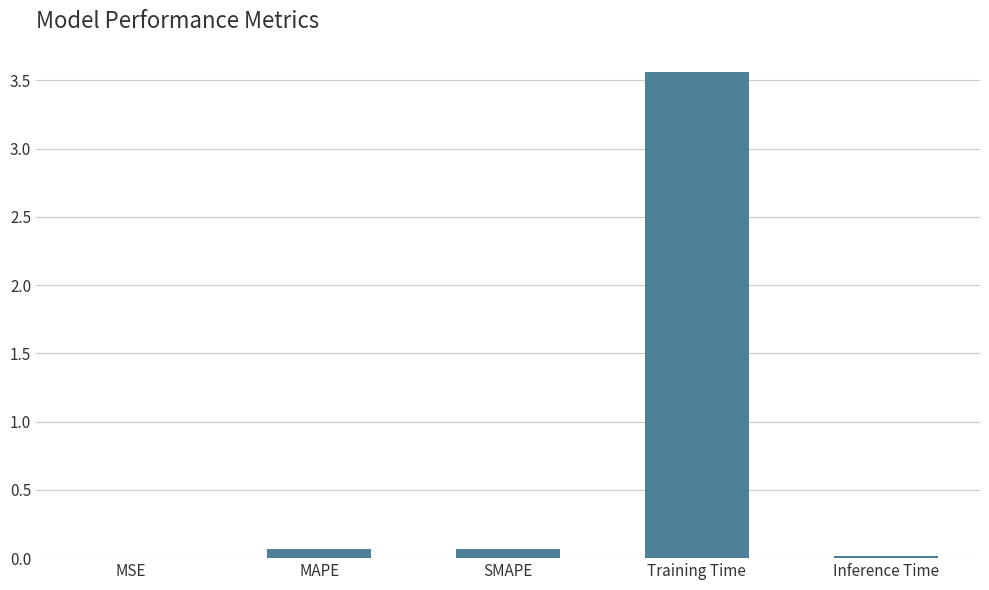

Read the value at Training Time.

3.6